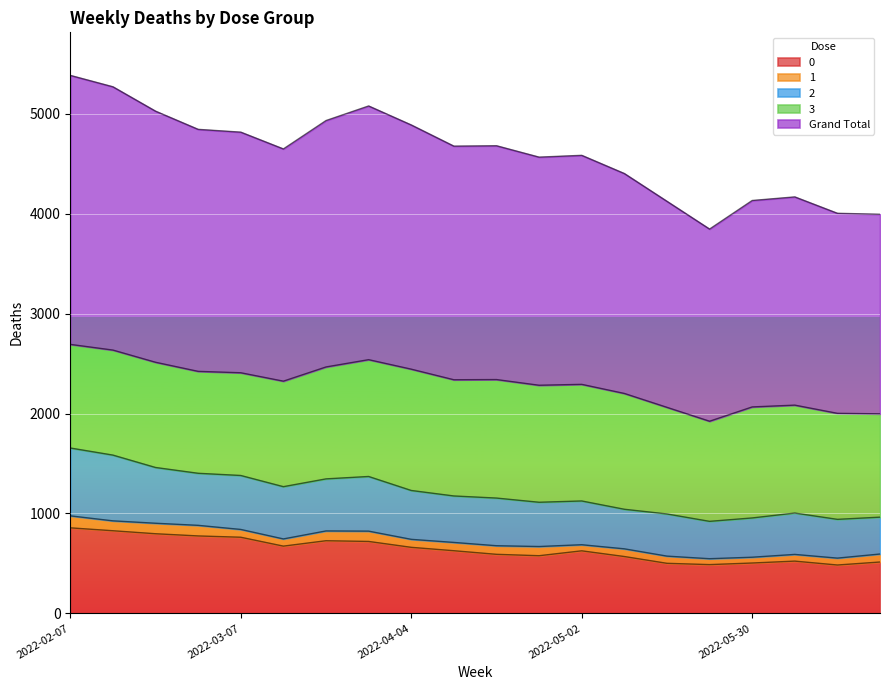

Between 2022-05-16 and 2022-05-30, which series saw the biggest shift?

2